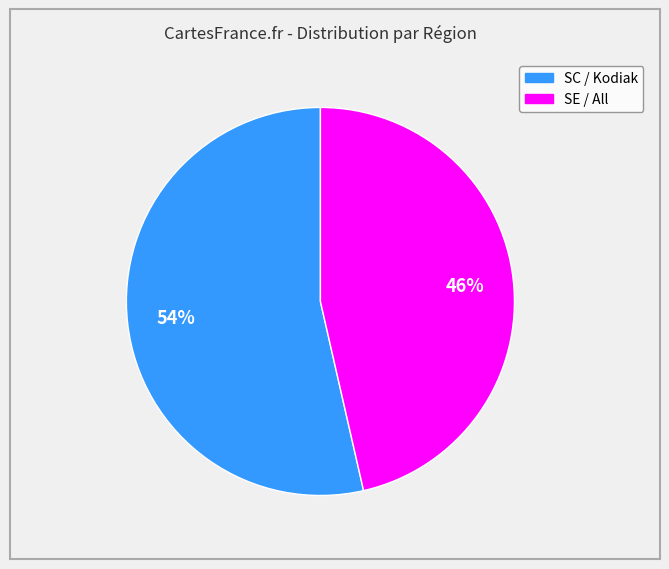

To the nearest percent, what is the average slice percentage?

50%